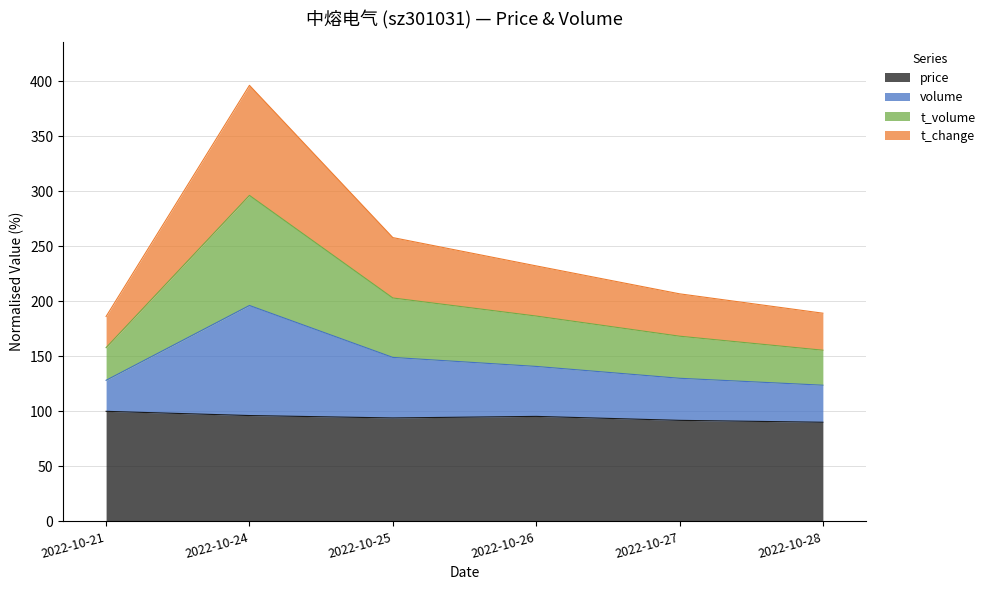

What is the total value across all series at 2022-10-25?

257.9